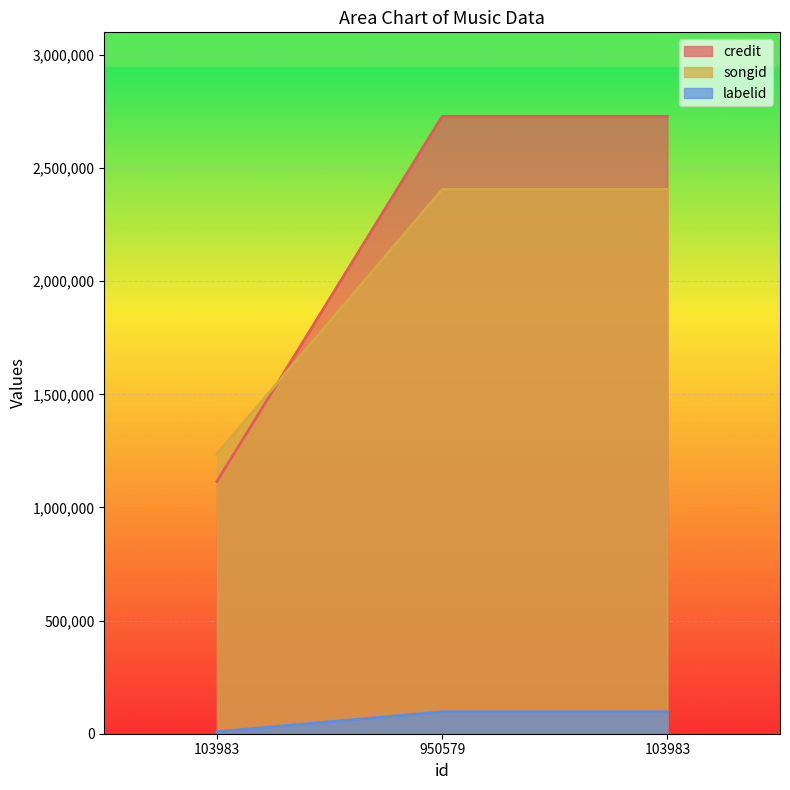

What value does the songid series have at 103983?

2405735